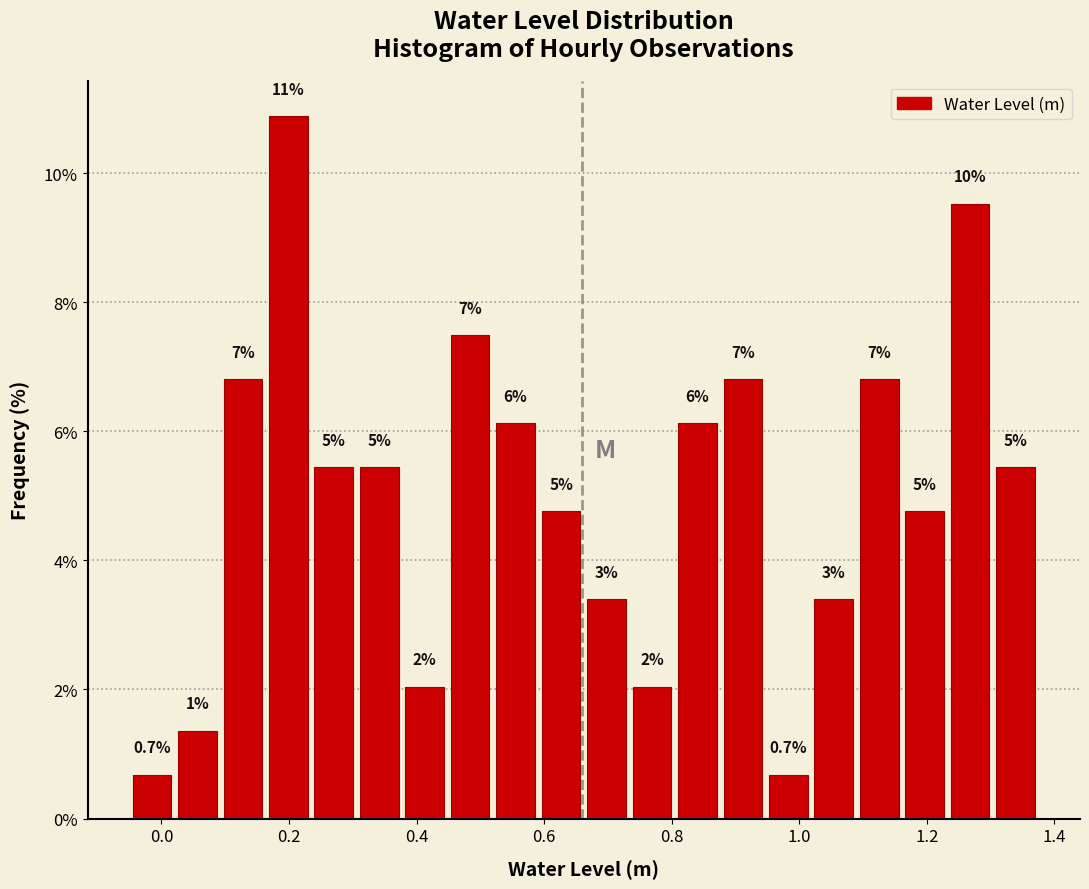

Around what value on the x-axis is the tallest bar? Give the approximate position of its centre, as read against the axis.

0.20